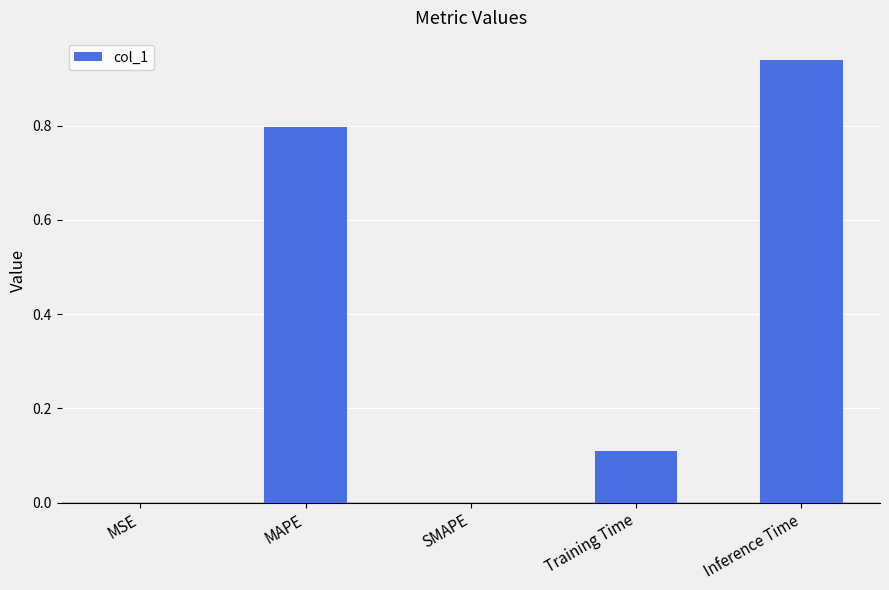

What is the sum of all values?

1.8